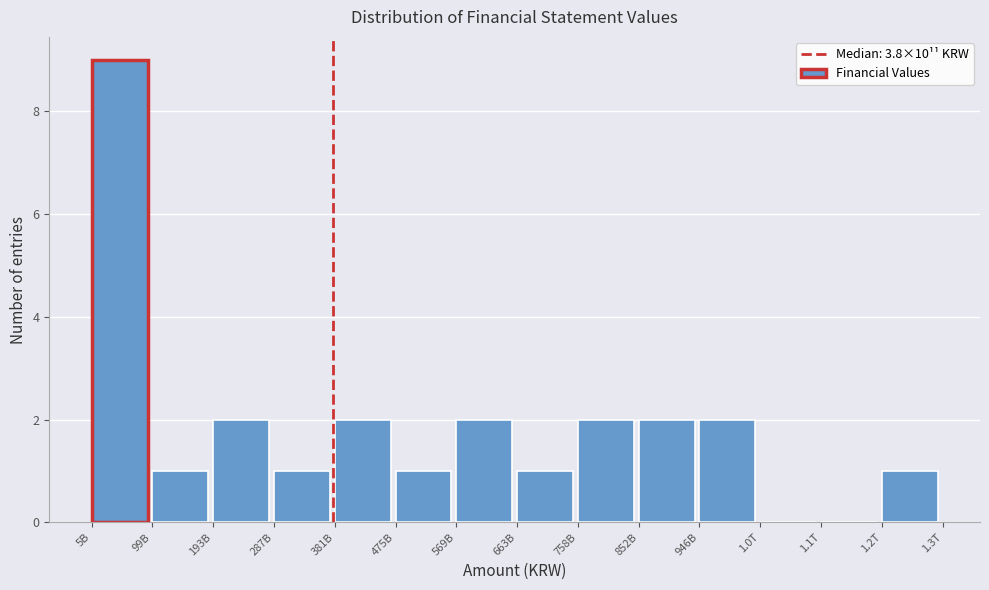

Reading left to right, what are all the values shown in this chart?

5B=9	99B=1	193B=2	287B=1	381B=2	475B=1	569B=2	663B=1	758B=2	852B=2	946B=2	1.0T=0	1.1T=0	1.2T=1